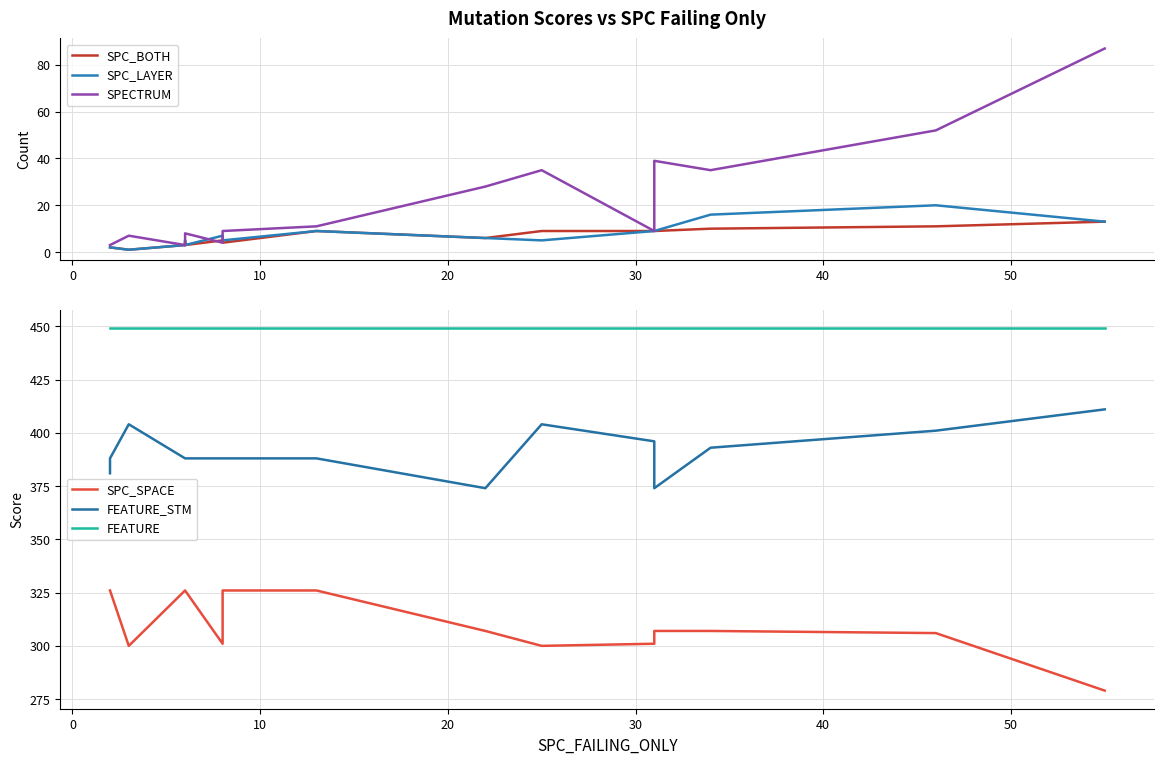

How many data points does each series have?

16